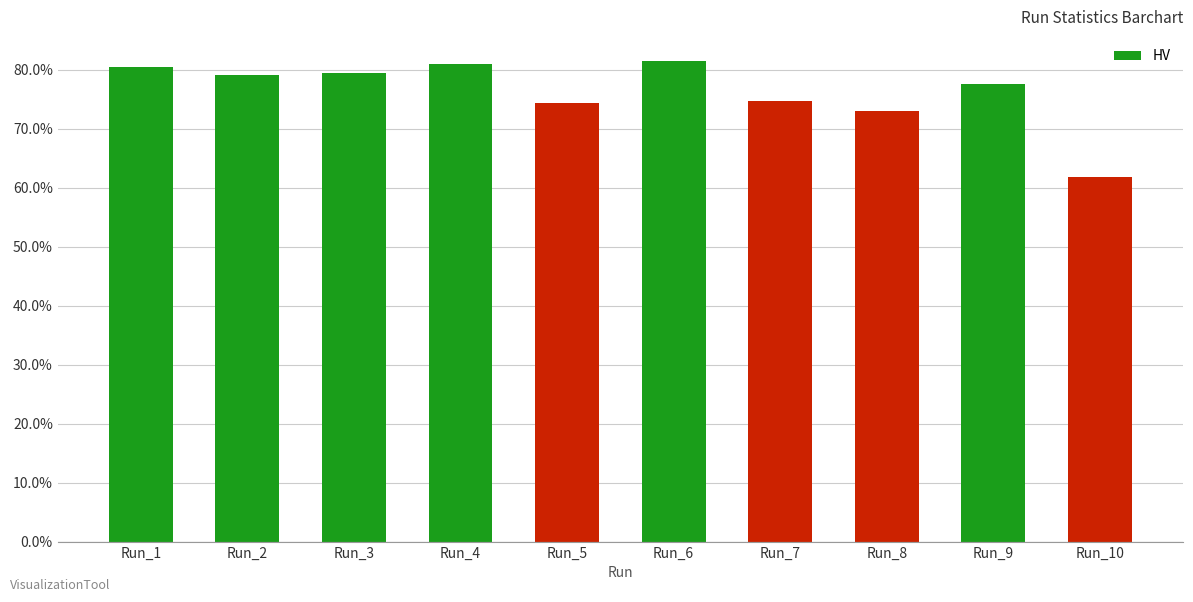

What is the change in value from Run_5 to Run_6?

+0.1